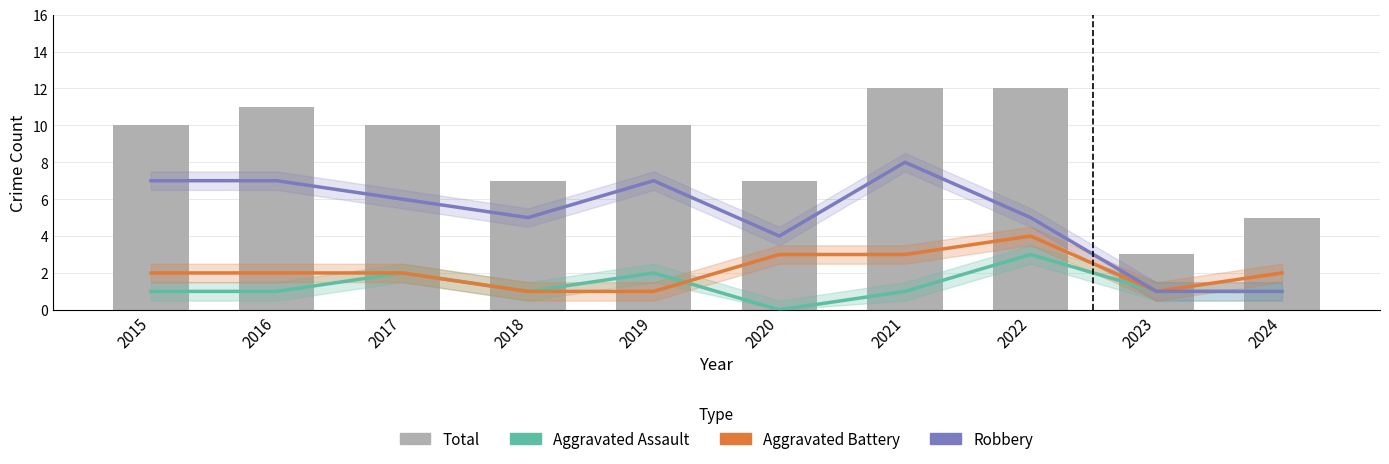

Rank the categories by Aggravated Battery value from highest to lowest.

2022, 2020, 2021, 2015, 2016, 2017, 2024, 2018, 2019, 2023